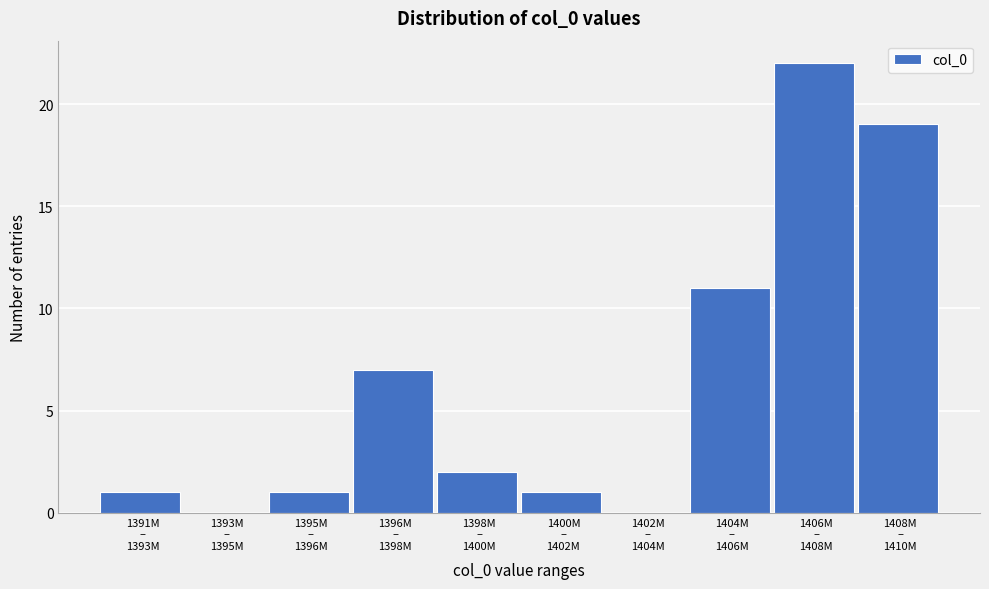

What is the sum of all values?

64